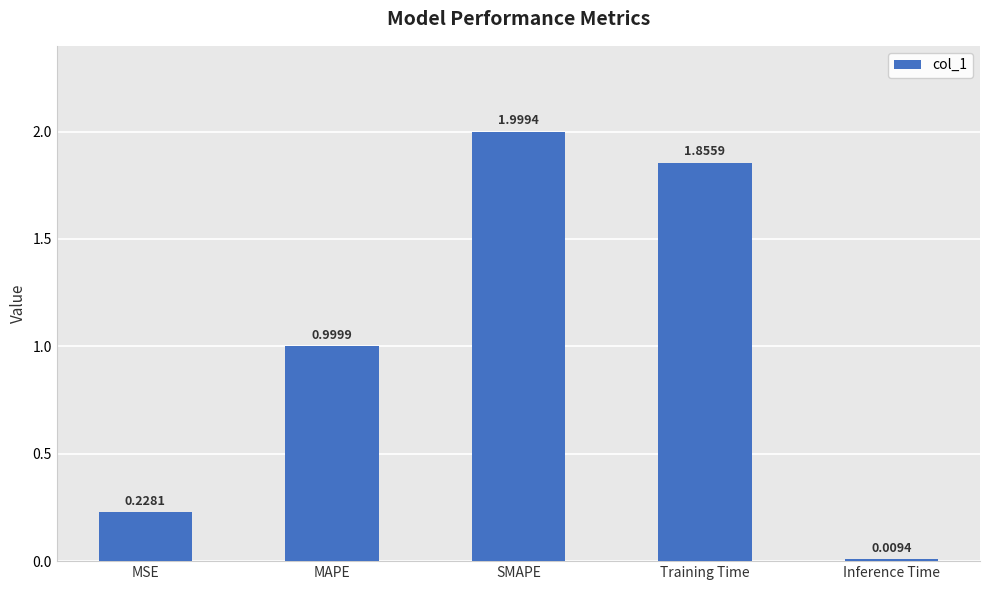

What is the label of the 3rd bar from the right?

SMAPE